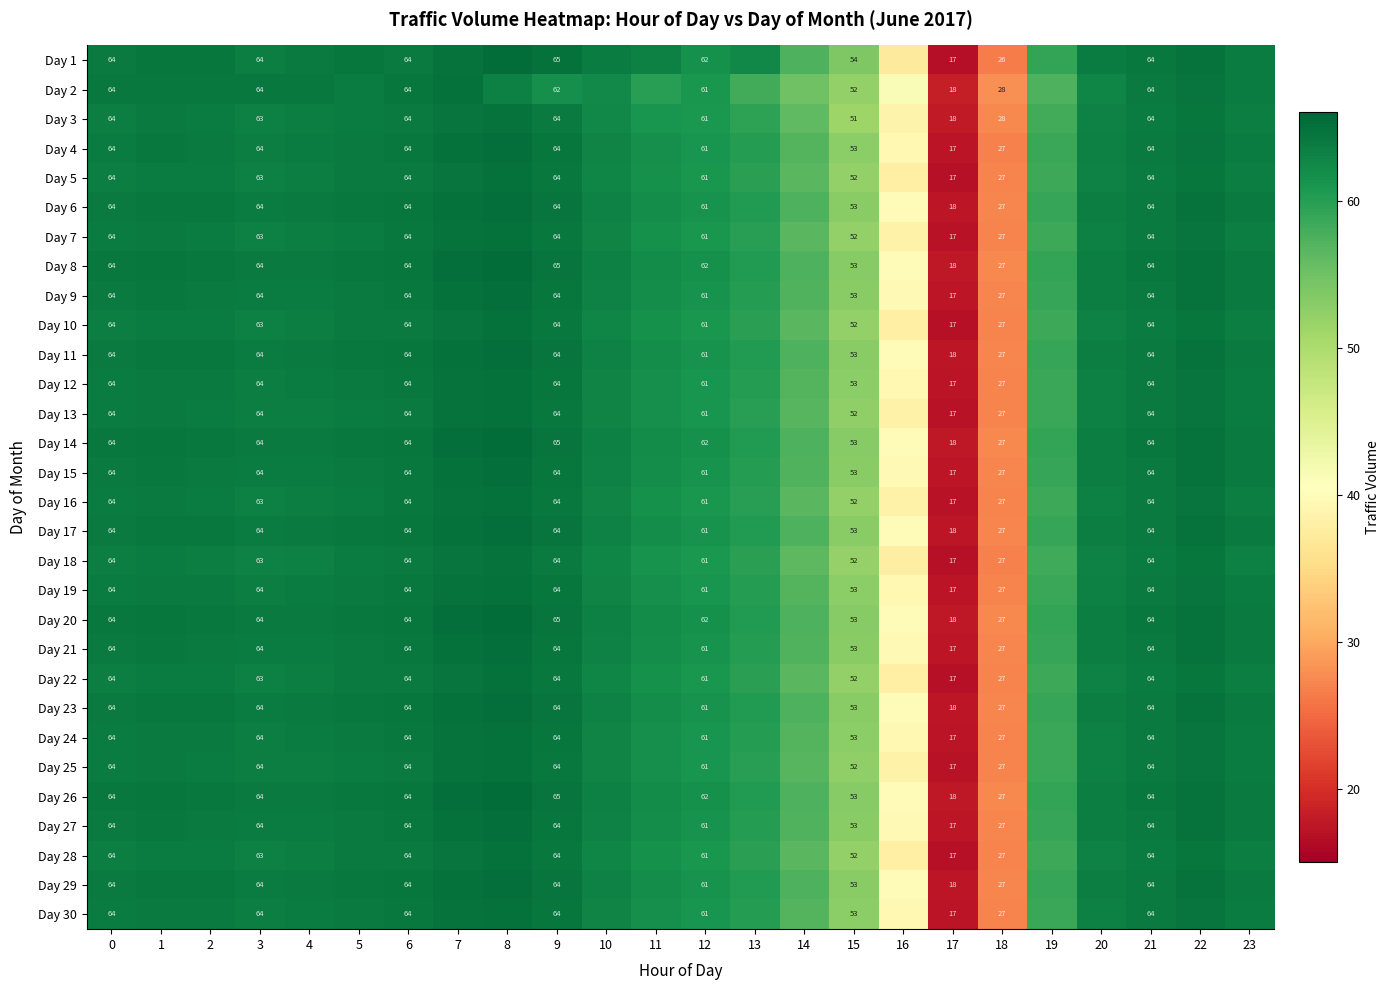

Reading right to left, list all the values displayed in this chart.

row_0: 23=63.8	22=64.7	21=64.0	20=63.6	19=59.1	18=26.5	17=16.6	16=37.2	15=53.7	14=57.3	13=62.5	12=61.5	11=63.3	10=63.8	9=65.0	8=65.3	7=64.7	6=63.9	5=64.4	4=63.9	3=63.5	2=64.2	1=64.3	0=64.0
row_1: 23=63.8	22=64.5	21=63.9	20=62.8	19=57.3	18=28.1	17=18.3	16=41.2	15=52.1	14=54.9	13=58.1	12=60.9	11=60.0	10=62.2	9=61.8	8=63.2	7=64.8	6=64.2	5=63.8	4=64.0	3=64.0	2=64.1	1=64.1	0=64.1
row_2: 23=63.6	22=64.3	21=63.7	20=63.1	19=58.2	18=27.5	17=17.8	16=38.7	15=51.3	14=56.2	13=59.5	12=60.8	11=61.2	10=62.5	9=63.9	8=64.8	7=64.5	6=63.9	5=63.8	4=63.6	3=63.4	2=63.7	1=63.9	0=63.5
row_3: 23=63.7	22=64.6	21=63.9	20=63.4	19=58.8	18=26.9	17=17.2	16=39.5	15=52.8	14=57.0	13=60.1	12=61.2	11=61.8	10=63.0	9=64.3	8=65.1	7=64.9	6=64.2	5=64.0	4=63.7	3=63.5	2=63.9	1=64.1	0=63.8
row_4: 23=63.5	22=64.4	21=63.8	20=63.2	19=58.5	18=27.0	17=16.9	16=38.1	15=52.1	14=56.5	13=59.8	12=60.9	11=61.5	10=62.8	9=64.1	8=64.9	7=64.6	6=64.0	5=63.9	4=63.5	3=63.3	2=63.7	1=63.8	0=63.6
row_5: 23=63.9	22=64.7	21=64.0	20=63.5	19=59.0	18=27.3	17=17.5	16=39.8	15=53.0	14=57.3	13=60.3	12=61.4	11=62.0	10=63.2	9=64.5	8=65.2	7=65.0	6=64.3	5=64.1	4=63.9	3=63.8	2=64.1	1=64.2	0=64.0
row_6: 23=63.6	22=64.5	21=63.9	20=63.3	19=58.6	18=27.1	17=17.0	16=38.4	15=52.2	14=56.6	13=59.9	12=61.0	11=61.6	10=62.9	9=64.2	8=65.0	7=64.7	6=64.1	5=63.8	4=63.6	3=63.4	2=63.8	1=63.9	0=63.7
row_7: 23=64.0	22=64.8	21=64.1	20=63.6	19=59.1	18=27.4	17=17.6	16=39.9	15=53.1	14=57.4	13=60.4	12=61.5	11=62.1	10=63.3	9=64.6	8=65.3	7=65.1	6=64.4	5=64.2	4=64.0	3=63.9	2=64.2	1=64.3	0=64.1
row_8: 23=63.9	22=64.7	21=64.0	20=63.5	19=58.9	18=27.2	17=17.4	16=39.7	15=52.9	14=57.2	13=60.2	12=61.3	11=61.9	10=63.1	9=64.4	8=65.1	7=64.9	6=64.2	5=64.0	4=63.8	3=63.7	2=64.0	1=64.1	0=63.9
row_9: 23=63.5	22=64.4	21=63.8	20=63.2	19=58.5	18=27.0	17=16.9	16=38.1	15=52.1	14=56.5	13=59.8	12=60.9	11=61.5	10=62.8	9=64.1	8=64.9	7=64.6	6=64.0	5=63.9	4=63.5	3=63.3	2=63.7	1=63.8	0=63.6
row_10: 23=63.9	22=64.7	21=64.0	20=63.5	19=59.0	18=27.3	17=17.5	16=39.8	15=53.0	14=57.3	13=60.3	12=61.4	11=62.0	10=63.2	9=64.5	8=65.2	7=65.0	6=64.3	5=64.1	4=63.9	3=63.8	2=64.1	1=64.2	0=64.0
row_11: 23=63.8	22=64.6	21=63.9	20=63.4	19=58.8	18=27.1	17=17.2	16=39.4	15=52.7	14=57.0	13=60.1	12=61.2	11=61.8	10=63.0	9=64.3	8=65.0	7=64.8	6=64.1	5=64.0	4=63.7	3=63.6	2=63.9	1=64.0	0=63.8
row_12: 23=63.7	22=64.5	21=63.9	20=63.3	19=58.7	18=27.1	17=17.1	16=38.5	15=52.3	14=56.7	13=60.0	12=61.1	11=61.7	10=62.9	9=64.2	8=64.9	7=64.7	6=64.0	5=63.8	4=63.6	3=63.5	2=63.8	1=63.9	0=63.7
row_13: 23=64.0	22=64.8	21=64.1	20=63.6	19=59.1	18=27.4	17=17.6	16=39.9	15=53.1	14=57.4	13=60.4	12=61.5	11=62.1	10=63.3	9=64.6	8=65.3	7=65.1	6=64.4	5=64.2	4=64.0	3=63.9	2=64.2	1=64.3	0=64.1
row_14: 23=63.9	22=64.7	21=64.0	20=63.5	19=58.9	18=27.2	17=17.4	16=39.7	15=52.9	14=57.2	13=60.2	12=61.3	11=61.9	10=63.1	9=64.4	8=65.1	7=64.9	6=64.2	5=64.0	4=63.8	3=63.7	2=64.0	1=64.1	0=63.9
row_15: 23=63.6	22=64.5	21=63.9	20=63.3	19=58.6	18=27.1	17=17.0	16=38.4	15=52.2	14=56.6	13=59.9	12=61.0	11=61.6	10=62.9	9=64.2	8=65.0	7=64.7	6=64.1	5=63.8	4=63.6	3=63.4	2=63.8	1=63.9	0=63.7
row_16: 23=63.9	22=64.7	21=64.0	20=63.5	19=59.0	18=27.3	17=17.5	16=39.8	15=53.0	14=57.3	13=60.3	12=61.4	11=62.0	10=63.2	9=64.5	8=65.2	7=65.0	6=64.3	5=64.1	4=63.9	3=63.8	2=64.1	1=64.2	0=64.0
row_17: 23=63.4	22=64.3	21=63.7	20=63.1	19=58.4	18=26.9	17=16.8	16=37.9	15=52.0	14=56.4	13=59.7	12=60.8	11=61.4	10=62.7	9=64.0	8=64.8	7=64.5	6=63.9	5=63.7	4=63.4	3=63.2	2=63.6	1=63.7	0=63.5
row_18: 23=63.8	22=64.6	21=63.9	20=63.4	19=58.8	18=27.1	17=17.2	16=39.4	15=52.7	14=57.0	13=60.1	12=61.2	11=61.8	10=63.0	9=64.3	8=65.0	7=64.8	6=64.1	5=64.0	4=63.7	3=63.6	2=63.9	1=64.0	0=63.8
row_19: 23=64.0	22=64.8	21=64.1	20=63.6	19=59.1	18=27.4	17=17.6	16=39.9	15=53.1	14=57.4	13=60.4	12=61.5	11=62.1	10=63.3	9=64.6	8=65.3	7=65.1	6=64.4	5=64.2	4=64.0	3=63.9	2=64.2	1=64.3	0=64.1
row_20: 23=63.9	22=64.7	21=64.0	20=63.5	19=58.9	18=27.2	17=17.4	16=39.7	15=52.9	14=57.2	13=60.2	12=61.3	11=61.9	10=63.1	9=64.4	8=65.1	7=64.9	6=64.2	5=64.0	4=63.8	3=63.7	2=64.0	1=64.1	0=63.9
row_21: 23=63.5	22=64.4	21=63.8	20=63.2	19=58.5	18=27.0	17=16.9	16=38.1	15=52.1	14=56.5	13=59.8	12=60.9	11=61.5	10=62.8	9=64.1	8=64.9	7=64.6	6=64.0	5=63.9	4=63.5	3=63.3	2=63.7	1=63.8	0=63.6
row_22: 23=63.9	22=64.7	21=64.0	20=63.5	19=59.0	18=27.3	17=17.5	16=39.8	15=53.0	14=57.3	13=60.3	12=61.4	11=62.0	10=63.2	9=64.5	8=65.2	7=65.0	6=64.3	5=64.1	4=63.9	3=63.8	2=64.1	1=64.2	0=64.0
row_23: 23=63.8	22=64.6	21=63.9	20=63.4	19=58.8	18=27.1	17=17.2	16=39.4	15=52.7	14=57.0	13=60.1	12=61.2	11=61.8	10=63.0	9=64.3	8=65.0	7=64.8	6=64.1	5=64.0	4=63.7	3=63.6	2=63.9	1=64.0	0=63.8
row_24: 23=63.7	22=64.5	21=63.9	20=63.3	19=58.7	18=27.1	17=17.1	16=38.5	15=52.3	14=56.7	13=60.0	12=61.1	11=61.7	10=62.9	9=64.2	8=64.9	7=64.7	6=64.0	5=63.8	4=63.6	3=63.5	2=63.8	1=63.9	0=63.7
row_25: 23=64.0	22=64.8	21=64.1	20=63.6	19=59.1	18=27.4	17=17.6	16=39.9	15=53.1	14=57.4	13=60.4	12=61.5	11=62.1	10=63.3	9=64.6	8=65.3	7=65.1	6=64.4	5=64.2	4=64.0	3=63.9	2=64.2	1=64.3	0=64.1
row_26: 23=63.9	22=64.7	21=64.0	20=63.5	19=58.9	18=27.2	17=17.4	16=39.7	15=52.9	14=57.2	13=60.2	12=61.3	11=61.9	10=63.1	9=64.4	8=65.1	7=64.9	6=64.2	5=64.0	4=63.8	3=63.7	2=64.0	1=64.1	0=63.9
row_27: 23=63.5	22=64.4	21=63.8	20=63.2	19=58.5	18=27.0	17=16.9	16=38.1	15=52.1	14=56.5	13=59.8	12=60.9	11=61.5	10=62.8	9=64.1	8=64.9	7=64.6	6=64.0	5=63.9	4=63.5	3=63.3	2=63.7	1=63.8	0=63.6
row_28: 23=63.9	22=64.7	21=64.0	20=63.5	19=59.0	18=27.3	17=17.5	16=39.8	15=53.0	14=57.3	13=60.3	12=61.4	11=62.0	10=63.2	9=64.5	8=65.2	7=65.0	6=64.3	5=64.1	4=63.9	3=63.8	2=64.1	1=64.2	0=64.0
row_29: 23=63.8	22=64.6	21=63.9	20=63.4	19=58.8	18=27.1	17=17.2	16=39.4	15=52.7	14=57.0	13=60.1	12=61.2	11=61.8	10=63.0	9=64.3	8=65.0	7=64.8	6=64.1	5=64.0	4=63.7	3=63.6	2=63.9	1=64.0	0=63.8